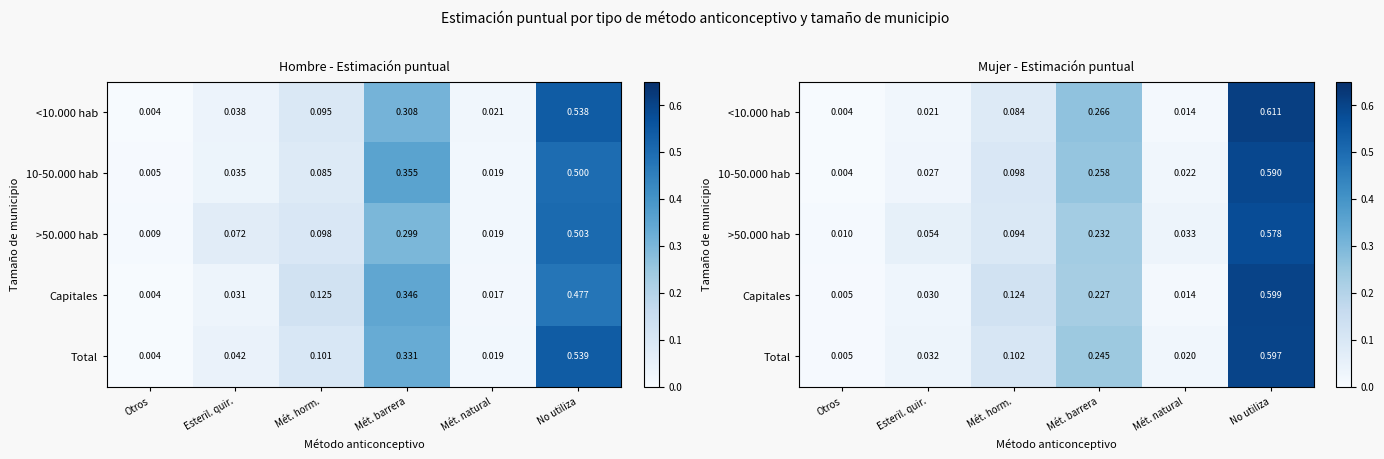

List the labels in order of Total value, smallest first.

Otros, Mét. natural, Esteril. quir., Mét. horm., Mét. barrera, No utiliza